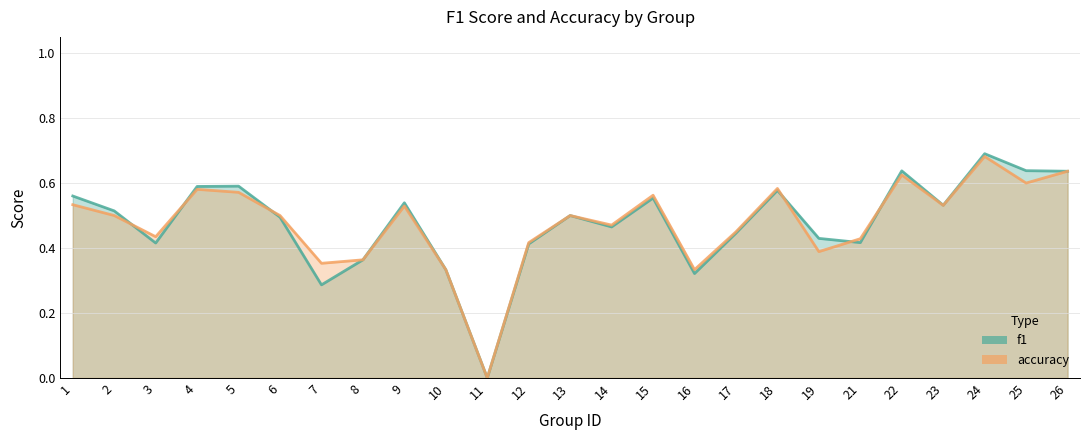

At which category does f1 reach its first local valley?

3